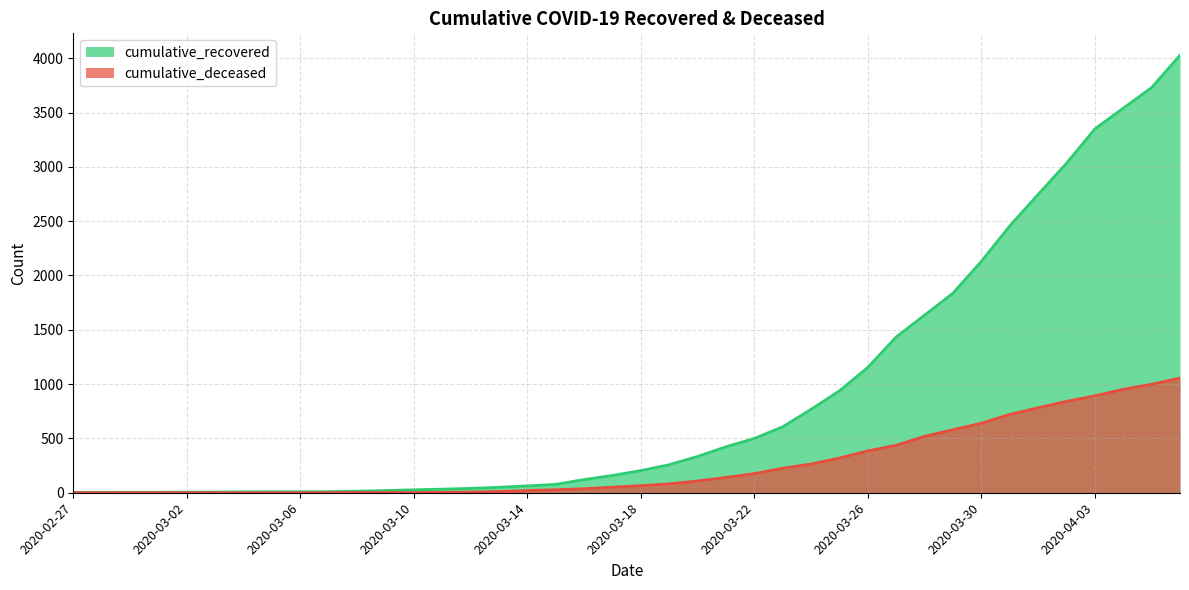

Does the chart have visible grid lines?

Yes